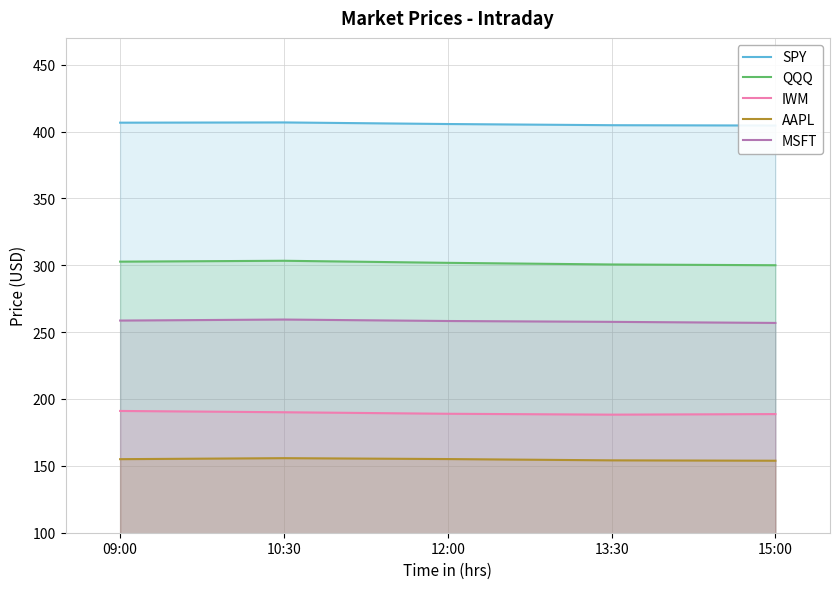

Read the SPY value at 12:00.

405.6